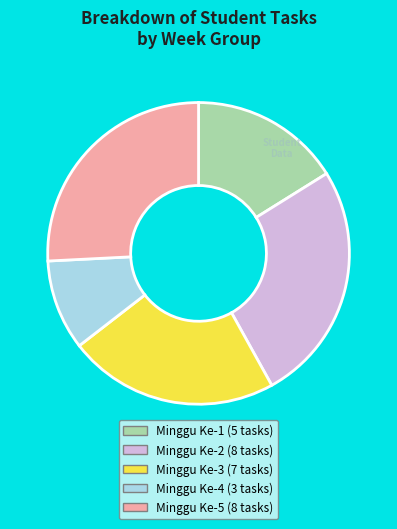

Does any single category account for the majority?

No